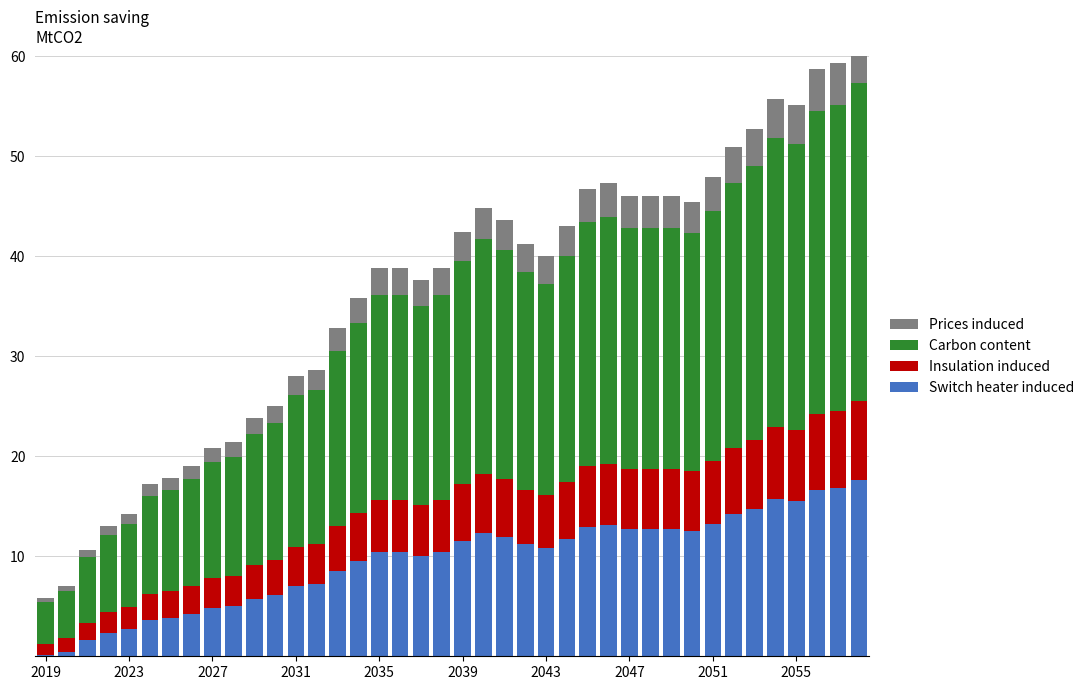

What is the difference between the maximum and minimum values in the Carbon content series?

27.7